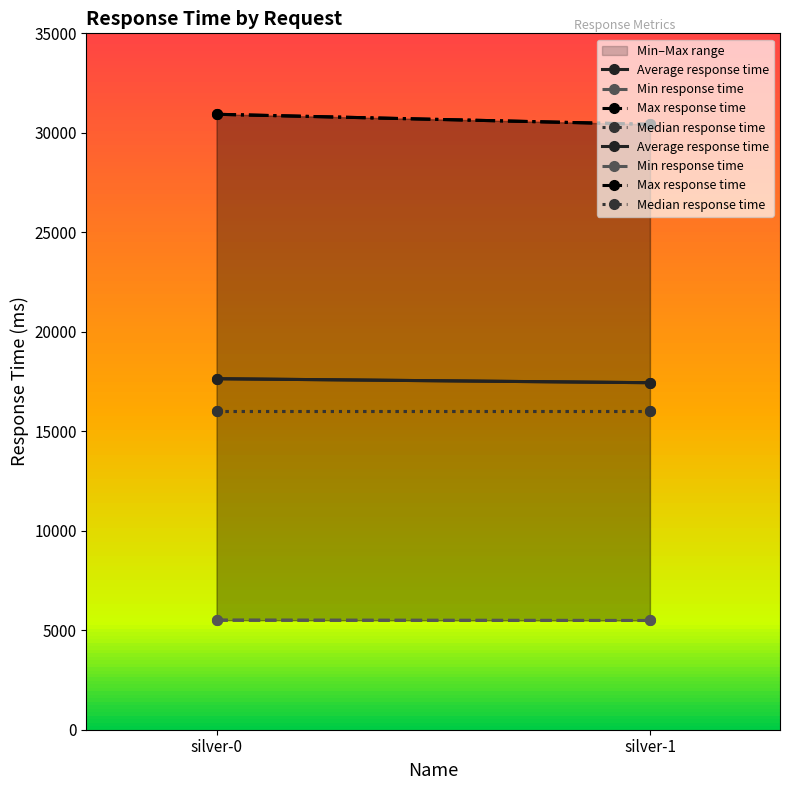

Between silver-0 and silver-1, which series saw the biggest shift?

Max response time